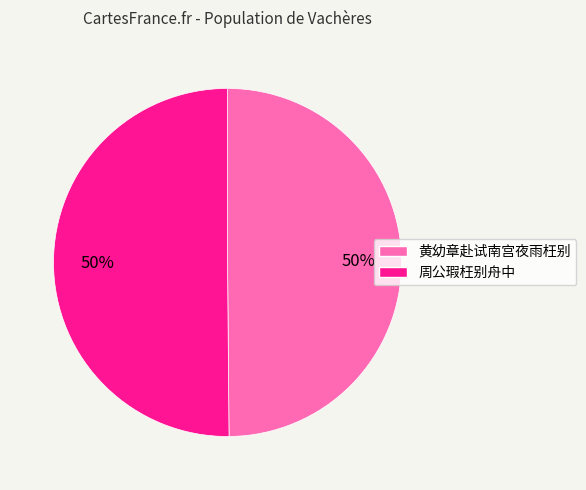

To the nearest percent, what is the combined percentage of 周公瑕枉别舟中 and 黄幼章赴试南宫夜雨枉别?

100%